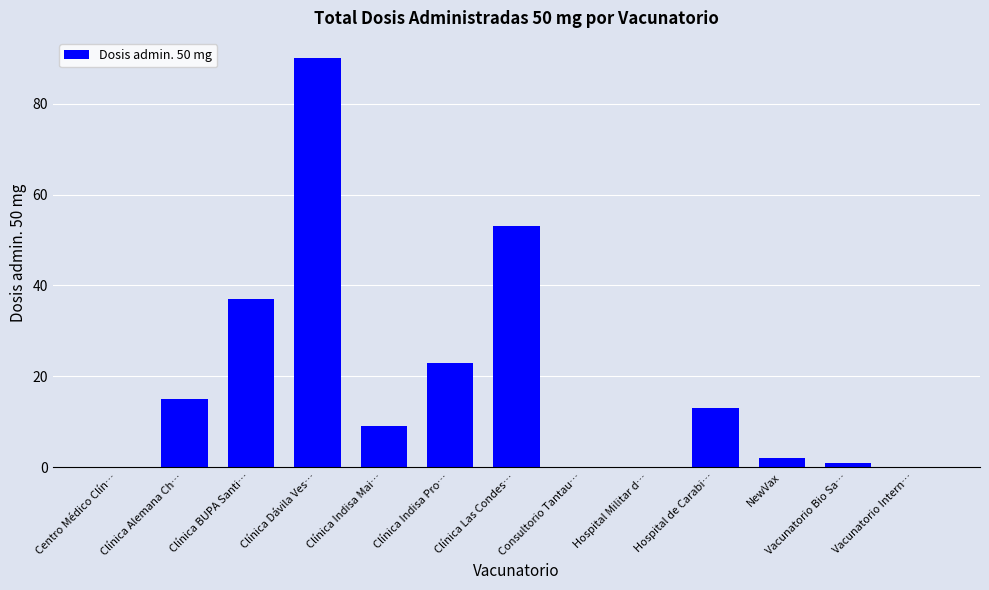

Reading left to right, transcribe all the data shown in this chart.

0	15	37	90	9	23	53	0	0	13	2	1	0